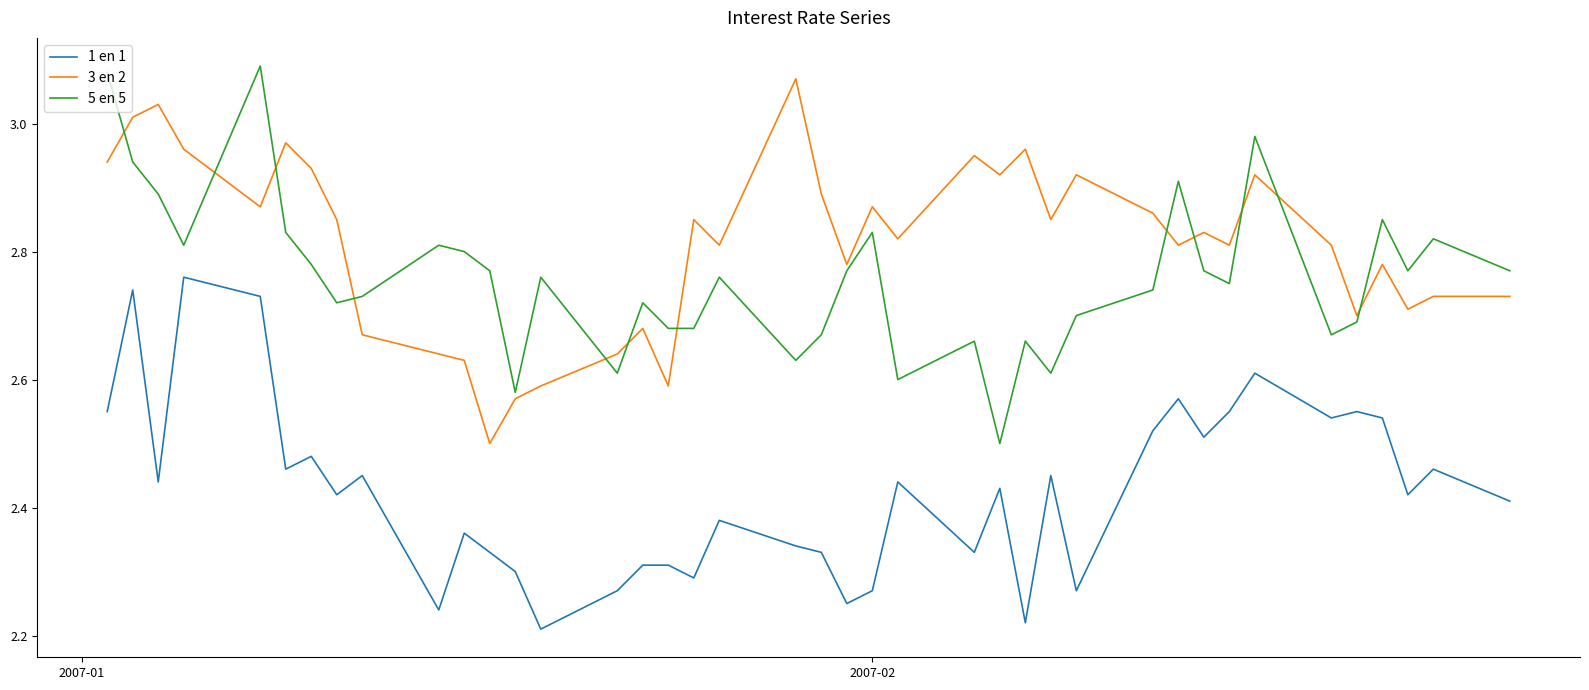

Which series has the largest total across all categories?

3 en 2